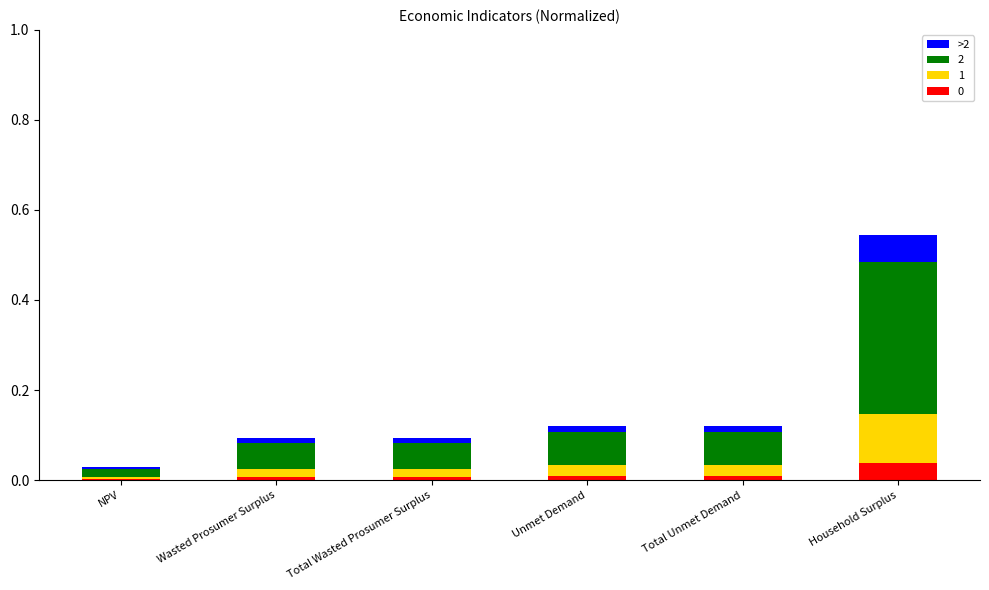

At which category is the sum across all series the highest?

Household Surplus